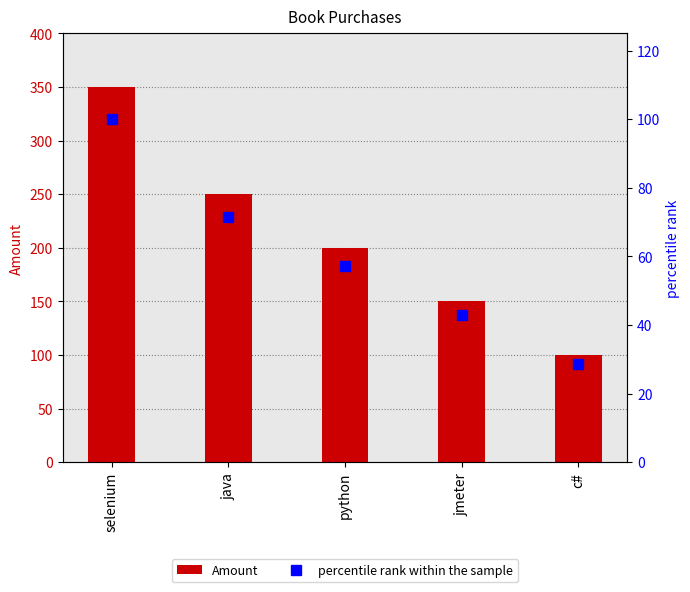

What is the sum of all percentile rank within the sample values?

300.0